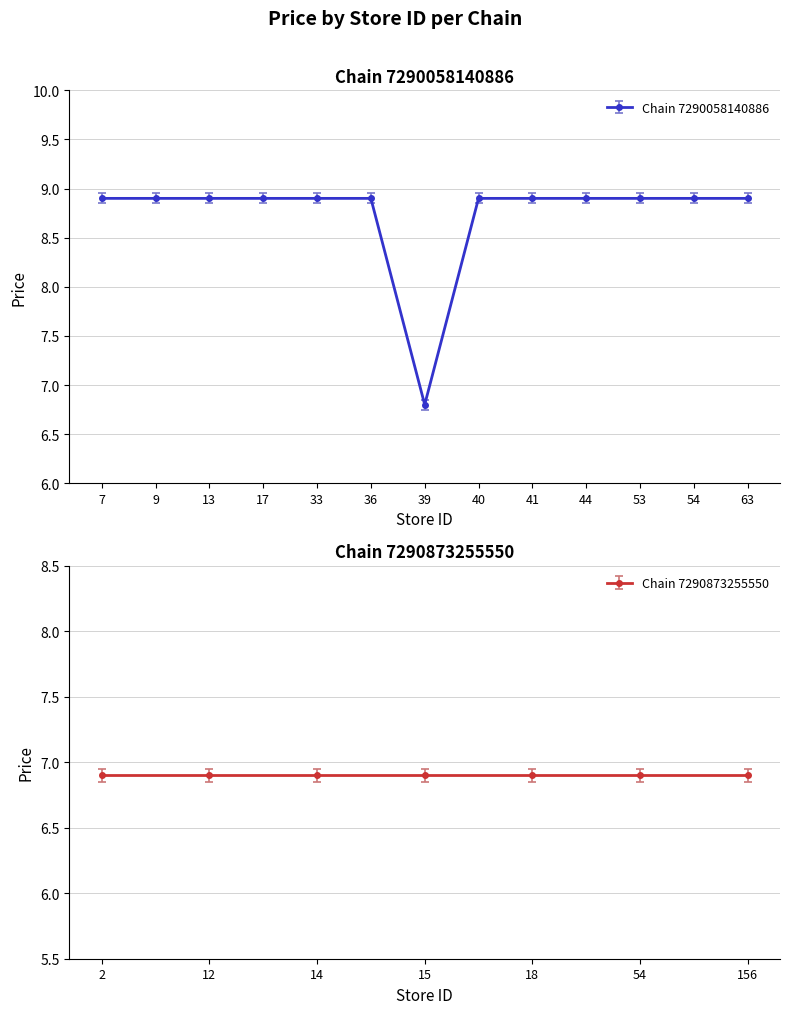

At which category does the chart reach its minimum across all series?

39